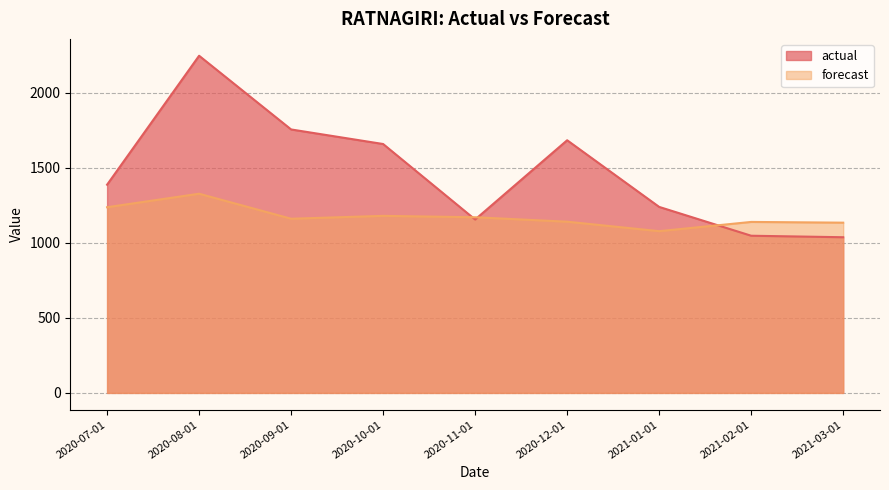

What is the label of the 8th point from the right?

2020-08-01